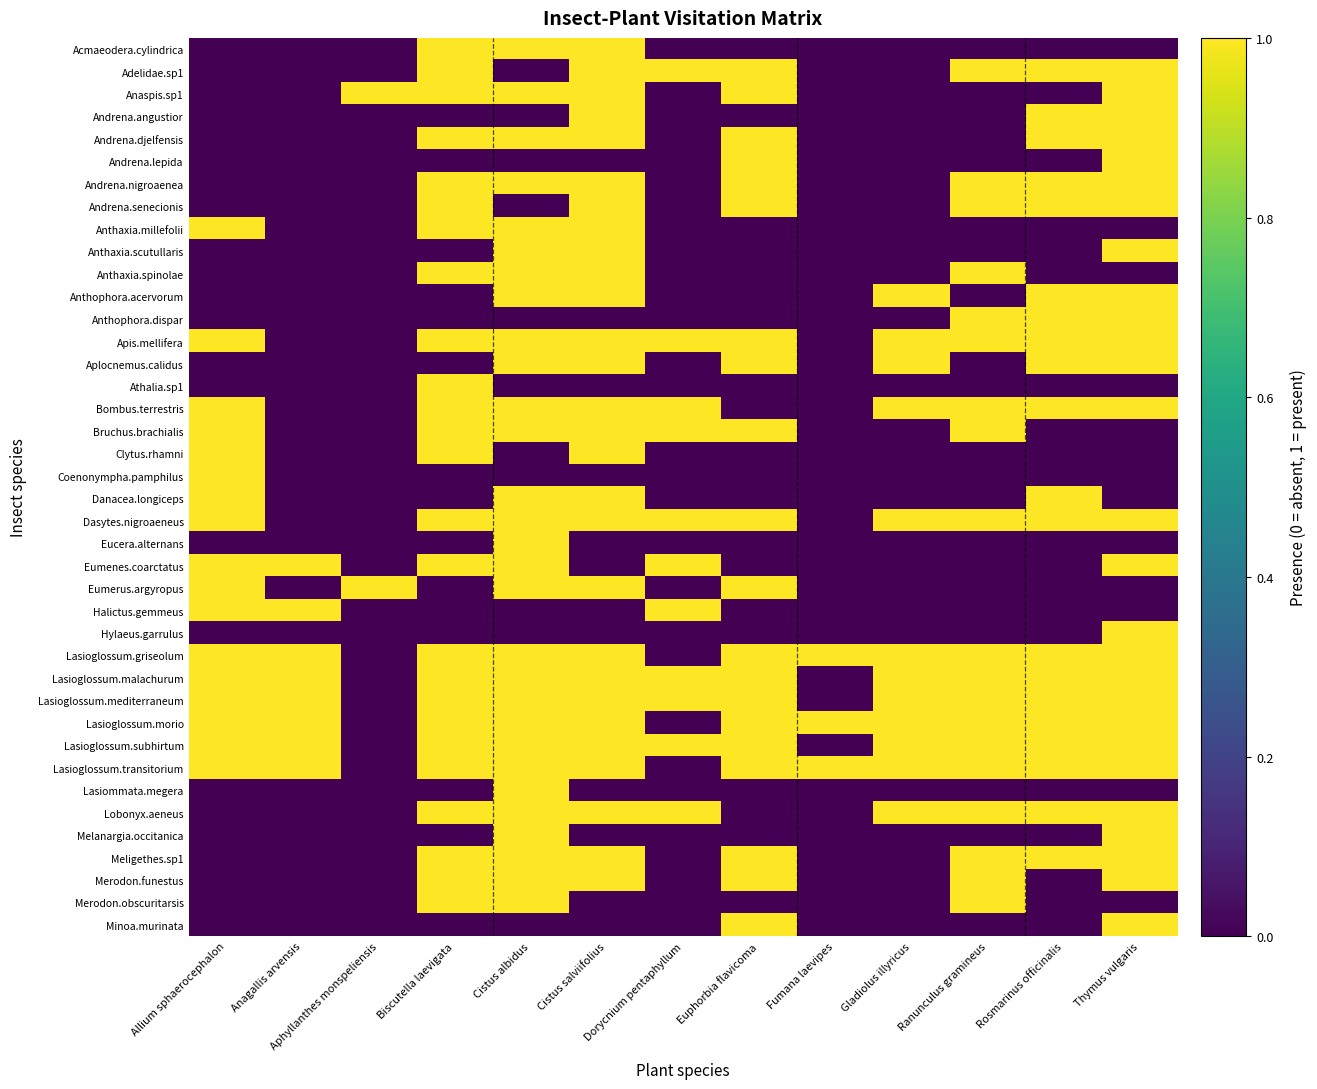

Reading left to right, transcribe all the data shown in this chart.

Acmaeodera.cylindrica: Allium sphaerocephalon=0	Anagallis arvensis=0	Aphyllanthes monspeliensis=0	Biscutella laevigata=1	Cistus albidus=1	Cistus salviifolius=1	Dorycnium pentaphyllum=0	Euphorbia flavicoma=0	Fumana laevipes=0	Gladiolus illyricus=0	Ranunculus gramineus=0	Rosmarinus officinalis=0	Thymus vulgaris=0
Adelidae.sp1: Allium sphaerocephalon=0	Anagallis arvensis=0	Aphyllanthes monspeliensis=0	Biscutella laevigata=1	Cistus albidus=0	Cistus salviifolius=1	Dorycnium pentaphyllum=1	Euphorbia flavicoma=1	Fumana laevipes=0	Gladiolus illyricus=0	Ranunculus gramineus=1	Rosmarinus officinalis=1	Thymus vulgaris=1
Anaspis.sp1: Allium sphaerocephalon=0	Anagallis arvensis=0	Aphyllanthes monspeliensis=1	Biscutella laevigata=1	Cistus albidus=1	Cistus salviifolius=1	Dorycnium pentaphyllum=0	Euphorbia flavicoma=1	Fumana laevipes=0	Gladiolus illyricus=0	Ranunculus gramineus=0	Rosmarinus officinalis=0	Thymus vulgaris=1
Andrena.angustior: Allium sphaerocephalon=0	Anagallis arvensis=0	Aphyllanthes monspeliensis=0	Biscutella laevigata=0	Cistus albidus=0	Cistus salviifolius=1	Dorycnium pentaphyllum=0	Euphorbia flavicoma=0	Fumana laevipes=0	Gladiolus illyricus=0	Ranunculus gramineus=0	Rosmarinus officinalis=1	Thymus vulgaris=1
Andrena.djelfensis: Allium sphaerocephalon=0	Anagallis arvensis=0	Aphyllanthes monspeliensis=0	Biscutella laevigata=1	Cistus albidus=1	Cistus salviifolius=1	Dorycnium pentaphyllum=0	Euphorbia flavicoma=1	Fumana laevipes=0	Gladiolus illyricus=0	Ranunculus gramineus=0	Rosmarinus officinalis=1	Thymus vulgaris=1
Andrena.lepida: Allium sphaerocephalon=0	Anagallis arvensis=0	Aphyllanthes monspeliensis=0	Biscutella laevigata=0	Cistus albidus=0	Cistus salviifolius=0	Dorycnium pentaphyllum=0	Euphorbia flavicoma=1	Fumana laevipes=0	Gladiolus illyricus=0	Ranunculus gramineus=0	Rosmarinus officinalis=0	Thymus vulgaris=1
Andrena.nigroaenea: Allium sphaerocephalon=0	Anagallis arvensis=0	Aphyllanthes monspeliensis=0	Biscutella laevigata=1	Cistus albidus=1	Cistus salviifolius=1	Dorycnium pentaphyllum=0	Euphorbia flavicoma=1	Fumana laevipes=0	Gladiolus illyricus=0	Ranunculus gramineus=1	Rosmarinus officinalis=1	Thymus vulgaris=1
Andrena.senecionis: Allium sphaerocephalon=0	Anagallis arvensis=0	Aphyllanthes monspeliensis=0	Biscutella laevigata=1	Cistus albidus=0	Cistus salviifolius=1	Dorycnium pentaphyllum=0	Euphorbia flavicoma=1	Fumana laevipes=0	Gladiolus illyricus=0	Ranunculus gramineus=1	Rosmarinus officinalis=1	Thymus vulgaris=1
Anthaxia.millefolii: Allium sphaerocephalon=1	Anagallis arvensis=0	Aphyllanthes monspeliensis=0	Biscutella laevigata=1	Cistus albidus=1	Cistus salviifolius=1	Dorycnium pentaphyllum=0	Euphorbia flavicoma=0	Fumana laevipes=0	Gladiolus illyricus=0	Ranunculus gramineus=0	Rosmarinus officinalis=0	Thymus vulgaris=0
Anthaxia.scutullaris: Allium sphaerocephalon=0	Anagallis arvensis=0	Aphyllanthes monspeliensis=0	Biscutella laevigata=0	Cistus albidus=1	Cistus salviifolius=1	Dorycnium pentaphyllum=0	Euphorbia flavicoma=0	Fumana laevipes=0	Gladiolus illyricus=0	Ranunculus gramineus=0	Rosmarinus officinalis=0	Thymus vulgaris=1
Anthaxia.spinolae: Allium sphaerocephalon=0	Anagallis arvensis=0	Aphyllanthes monspeliensis=0	Biscutella laevigata=1	Cistus albidus=1	Cistus salviifolius=1	Dorycnium pentaphyllum=0	Euphorbia flavicoma=0	Fumana laevipes=0	Gladiolus illyricus=0	Ranunculus gramineus=1	Rosmarinus officinalis=0	Thymus vulgaris=0
Anthophora.acervorum: Allium sphaerocephalon=0	Anagallis arvensis=0	Aphyllanthes monspeliensis=0	Biscutella laevigata=0	Cistus albidus=1	Cistus salviifolius=1	Dorycnium pentaphyllum=0	Euphorbia flavicoma=0	Fumana laevipes=0	Gladiolus illyricus=1	Ranunculus gramineus=0	Rosmarinus officinalis=1	Thymus vulgaris=1
Anthophora.dispar: Allium sphaerocephalon=0	Anagallis arvensis=0	Aphyllanthes monspeliensis=0	Biscutella laevigata=0	Cistus albidus=0	Cistus salviifolius=0	Dorycnium pentaphyllum=0	Euphorbia flavicoma=0	Fumana laevipes=0	Gladiolus illyricus=0	Ranunculus gramineus=1	Rosmarinus officinalis=1	Thymus vulgaris=1
Apis.mellifera: Allium sphaerocephalon=1	Anagallis arvensis=0	Aphyllanthes monspeliensis=0	Biscutella laevigata=1	Cistus albidus=1	Cistus salviifolius=1	Dorycnium pentaphyllum=1	Euphorbia flavicoma=1	Fumana laevipes=0	Gladiolus illyricus=1	Ranunculus gramineus=1	Rosmarinus officinalis=1	Thymus vulgaris=1
Aplocnemus.calidus: Allium sphaerocephalon=0	Anagallis arvensis=0	Aphyllanthes monspeliensis=0	Biscutella laevigata=0	Cistus albidus=1	Cistus salviifolius=1	Dorycnium pentaphyllum=0	Euphorbia flavicoma=1	Fumana laevipes=0	Gladiolus illyricus=1	Ranunculus gramineus=0	Rosmarinus officinalis=1	Thymus vulgaris=1
Athalia.sp1: Allium sphaerocephalon=0	Anagallis arvensis=0	Aphyllanthes monspeliensis=0	Biscutella laevigata=1	Cistus albidus=0	Cistus salviifolius=0	Dorycnium pentaphyllum=0	Euphorbia flavicoma=0	Fumana laevipes=0	Gladiolus illyricus=0	Ranunculus gramineus=0	Rosmarinus officinalis=0	Thymus vulgaris=0
Bombus.terrestris: Allium sphaerocephalon=1	Anagallis arvensis=0	Aphyllanthes monspeliensis=0	Biscutella laevigata=1	Cistus albidus=1	Cistus salviifolius=1	Dorycnium pentaphyllum=1	Euphorbia flavicoma=0	Fumana laevipes=0	Gladiolus illyricus=1	Ranunculus gramineus=1	Rosmarinus officinalis=1	Thymus vulgaris=1
Bruchus.brachialis: Allium sphaerocephalon=1	Anagallis arvensis=0	Aphyllanthes monspeliensis=0	Biscutella laevigata=1	Cistus albidus=1	Cistus salviifolius=1	Dorycnium pentaphyllum=1	Euphorbia flavicoma=1	Fumana laevipes=0	Gladiolus illyricus=0	Ranunculus gramineus=1	Rosmarinus officinalis=0	Thymus vulgaris=0
Clytus.rhamni: Allium sphaerocephalon=1	Anagallis arvensis=0	Aphyllanthes monspeliensis=0	Biscutella laevigata=1	Cistus albidus=0	Cistus salviifolius=1	Dorycnium pentaphyllum=0	Euphorbia flavicoma=0	Fumana laevipes=0	Gladiolus illyricus=0	Ranunculus gramineus=0	Rosmarinus officinalis=0	Thymus vulgaris=0
Coenonympha.pamphilus: Allium sphaerocephalon=1	Anagallis arvensis=0	Aphyllanthes monspeliensis=0	Biscutella laevigata=0	Cistus albidus=0	Cistus salviifolius=0	Dorycnium pentaphyllum=0	Euphorbia flavicoma=0	Fumana laevipes=0	Gladiolus illyricus=0	Ranunculus gramineus=0	Rosmarinus officinalis=0	Thymus vulgaris=0
Danacea.longiceps: Allium sphaerocephalon=1	Anagallis arvensis=0	Aphyllanthes monspeliensis=0	Biscutella laevigata=0	Cistus albidus=1	Cistus salviifolius=1	Dorycnium pentaphyllum=0	Euphorbia flavicoma=0	Fumana laevipes=0	Gladiolus illyricus=0	Ranunculus gramineus=0	Rosmarinus officinalis=1	Thymus vulgaris=0
Dasytes.nigroaeneus: Allium sphaerocephalon=1	Anagallis arvensis=0	Aphyllanthes monspeliensis=0	Biscutella laevigata=1	Cistus albidus=1	Cistus salviifolius=1	Dorycnium pentaphyllum=1	Euphorbia flavicoma=1	Fumana laevipes=0	Gladiolus illyricus=1	Ranunculus gramineus=1	Rosmarinus officinalis=1	Thymus vulgaris=1
Eucera.alternans: Allium sphaerocephalon=0	Anagallis arvensis=0	Aphyllanthes monspeliensis=0	Biscutella laevigata=0	Cistus albidus=1	Cistus salviifolius=0	Dorycnium pentaphyllum=0	Euphorbia flavicoma=0	Fumana laevipes=0	Gladiolus illyricus=0	Ranunculus gramineus=0	Rosmarinus officinalis=0	Thymus vulgaris=0
Eumenes.coarctatus: Allium sphaerocephalon=1	Anagallis arvensis=1	Aphyllanthes monspeliensis=0	Biscutella laevigata=1	Cistus albidus=1	Cistus salviifolius=0	Dorycnium pentaphyllum=1	Euphorbia flavicoma=0	Fumana laevipes=0	Gladiolus illyricus=0	Ranunculus gramineus=0	Rosmarinus officinalis=0	Thymus vulgaris=1
Eumerus.argyropus: Allium sphaerocephalon=1	Anagallis arvensis=0	Aphyllanthes monspeliensis=1	Biscutella laevigata=0	Cistus albidus=1	Cistus salviifolius=1	Dorycnium pentaphyllum=0	Euphorbia flavicoma=1	Fumana laevipes=0	Gladiolus illyricus=0	Ranunculus gramineus=0	Rosmarinus officinalis=0	Thymus vulgaris=0
Halictus.gemmeus: Allium sphaerocephalon=1	Anagallis arvensis=1	Aphyllanthes monspeliensis=0	Biscutella laevigata=0	Cistus albidus=0	Cistus salviifolius=0	Dorycnium pentaphyllum=1	Euphorbia flavicoma=0	Fumana laevipes=0	Gladiolus illyricus=0	Ranunculus gramineus=0	Rosmarinus officinalis=0	Thymus vulgaris=0
Hylaeus.garrulus: Allium sphaerocephalon=0	Anagallis arvensis=0	Aphyllanthes monspeliensis=0	Biscutella laevigata=0	Cistus albidus=0	Cistus salviifolius=0	Dorycnium pentaphyllum=0	Euphorbia flavicoma=0	Fumana laevipes=0	Gladiolus illyricus=0	Ranunculus gramineus=0	Rosmarinus officinalis=0	Thymus vulgaris=1
Lasioglossum.griseolum: Allium sphaerocephalon=1	Anagallis arvensis=1	Aphyllanthes monspeliensis=0	Biscutella laevigata=1	Cistus albidus=1	Cistus salviifolius=1	Dorycnium pentaphyllum=0	Euphorbia flavicoma=1	Fumana laevipes=1	Gladiolus illyricus=1	Ranunculus gramineus=1	Rosmarinus officinalis=1	Thymus vulgaris=1
Lasioglossum.malachurum: Allium sphaerocephalon=1	Anagallis arvensis=1	Aphyllanthes monspeliensis=0	Biscutella laevigata=1	Cistus albidus=1	Cistus salviifolius=1	Dorycnium pentaphyllum=1	Euphorbia flavicoma=1	Fumana laevipes=0	Gladiolus illyricus=1	Ranunculus gramineus=1	Rosmarinus officinalis=1	Thymus vulgaris=1
Lasioglossum.mediterraneum: Allium sphaerocephalon=1	Anagallis arvensis=1	Aphyllanthes monspeliensis=0	Biscutella laevigata=1	Cistus albidus=1	Cistus salviifolius=1	Dorycnium pentaphyllum=1	Euphorbia flavicoma=1	Fumana laevipes=0	Gladiolus illyricus=1	Ranunculus gramineus=1	Rosmarinus officinalis=1	Thymus vulgaris=1
Lasioglossum.morio: Allium sphaerocephalon=1	Anagallis arvensis=1	Aphyllanthes monspeliensis=0	Biscutella laevigata=1	Cistus albidus=1	Cistus salviifolius=1	Dorycnium pentaphyllum=0	Euphorbia flavicoma=1	Fumana laevipes=1	Gladiolus illyricus=1	Ranunculus gramineus=1	Rosmarinus officinalis=1	Thymus vulgaris=1
Lasioglossum.subhirtum: Allium sphaerocephalon=1	Anagallis arvensis=1	Aphyllanthes monspeliensis=0	Biscutella laevigata=1	Cistus albidus=1	Cistus salviifolius=1	Dorycnium pentaphyllum=1	Euphorbia flavicoma=1	Fumana laevipes=0	Gladiolus illyricus=1	Ranunculus gramineus=1	Rosmarinus officinalis=1	Thymus vulgaris=1
Lasioglossum.transitorium: Allium sphaerocephalon=1	Anagallis arvensis=1	Aphyllanthes monspeliensis=0	Biscutella laevigata=1	Cistus albidus=1	Cistus salviifolius=1	Dorycnium pentaphyllum=0	Euphorbia flavicoma=1	Fumana laevipes=1	Gladiolus illyricus=1	Ranunculus gramineus=1	Rosmarinus officinalis=1	Thymus vulgaris=1
Lasiommata.megera: Allium sphaerocephalon=0	Anagallis arvensis=0	Aphyllanthes monspeliensis=0	Biscutella laevigata=0	Cistus albidus=1	Cistus salviifolius=0	Dorycnium pentaphyllum=0	Euphorbia flavicoma=0	Fumana laevipes=0	Gladiolus illyricus=0	Ranunculus gramineus=0	Rosmarinus officinalis=0	Thymus vulgaris=0
Lobonyx.aeneus: Allium sphaerocephalon=0	Anagallis arvensis=0	Aphyllanthes monspeliensis=0	Biscutella laevigata=1	Cistus albidus=1	Cistus salviifolius=1	Dorycnium pentaphyllum=1	Euphorbia flavicoma=0	Fumana laevipes=0	Gladiolus illyricus=1	Ranunculus gramineus=1	Rosmarinus officinalis=1	Thymus vulgaris=1
Melanargia.occitanica: Allium sphaerocephalon=0	Anagallis arvensis=0	Aphyllanthes monspeliensis=0	Biscutella laevigata=0	Cistus albidus=1	Cistus salviifolius=0	Dorycnium pentaphyllum=0	Euphorbia flavicoma=0	Fumana laevipes=0	Gladiolus illyricus=0	Ranunculus gramineus=0	Rosmarinus officinalis=0	Thymus vulgaris=1
Meligethes.sp1: Allium sphaerocephalon=0	Anagallis arvensis=0	Aphyllanthes monspeliensis=0	Biscutella laevigata=1	Cistus albidus=1	Cistus salviifolius=1	Dorycnium pentaphyllum=0	Euphorbia flavicoma=1	Fumana laevipes=0	Gladiolus illyricus=0	Ranunculus gramineus=1	Rosmarinus officinalis=1	Thymus vulgaris=1
Merodon.funestus: Allium sphaerocephalon=0	Anagallis arvensis=0	Aphyllanthes monspeliensis=0	Biscutella laevigata=1	Cistus albidus=1	Cistus salviifolius=1	Dorycnium pentaphyllum=0	Euphorbia flavicoma=1	Fumana laevipes=0	Gladiolus illyricus=0	Ranunculus gramineus=1	Rosmarinus officinalis=0	Thymus vulgaris=1
Merodon.obscuritarsis: Allium sphaerocephalon=0	Anagallis arvensis=0	Aphyllanthes monspeliensis=0	Biscutella laevigata=1	Cistus albidus=1	Cistus salviifolius=0	Dorycnium pentaphyllum=0	Euphorbia flavicoma=0	Fumana laevipes=0	Gladiolus illyricus=0	Ranunculus gramineus=1	Rosmarinus officinalis=0	Thymus vulgaris=0
Minoa.murinata: Allium sphaerocephalon=0	Anagallis arvensis=0	Aphyllanthes monspeliensis=0	Biscutella laevigata=0	Cistus albidus=0	Cistus salviifolius=0	Dorycnium pentaphyllum=0	Euphorbia flavicoma=1	Fumana laevipes=0	Gladiolus illyricus=0	Ranunculus gramineus=0	Rosmarinus officinalis=0	Thymus vulgaris=1